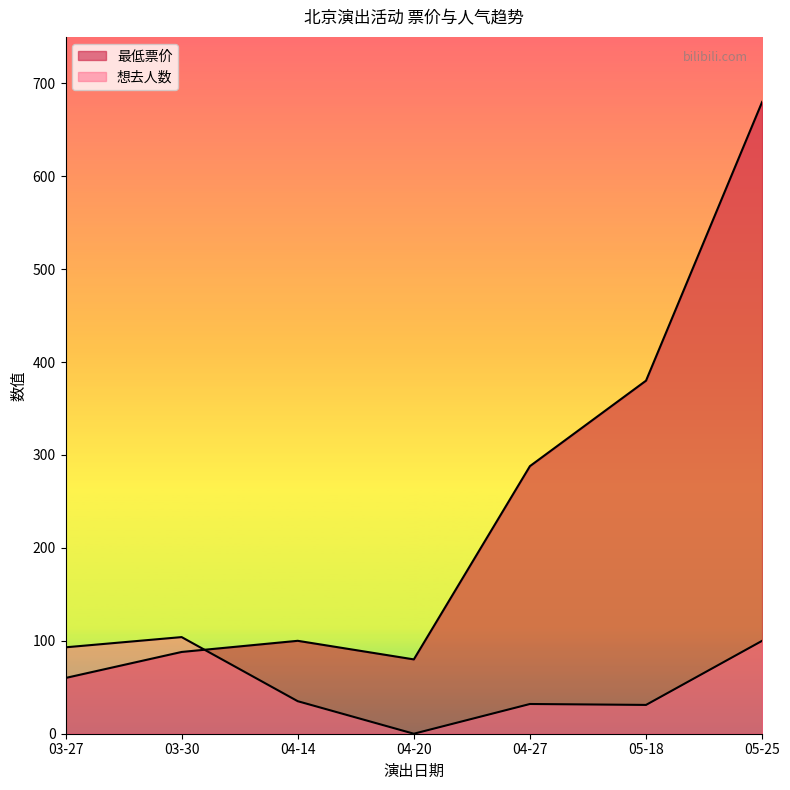

After their last crossing, which series has the higher values: 最低票价 or 想去人数?

最低票价